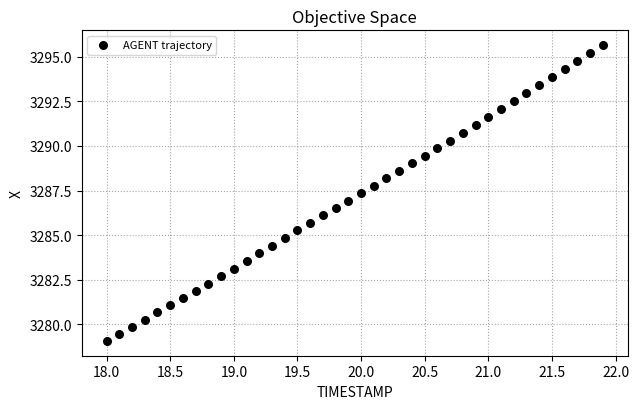

What is the range of X values (max minus min)?

3.9